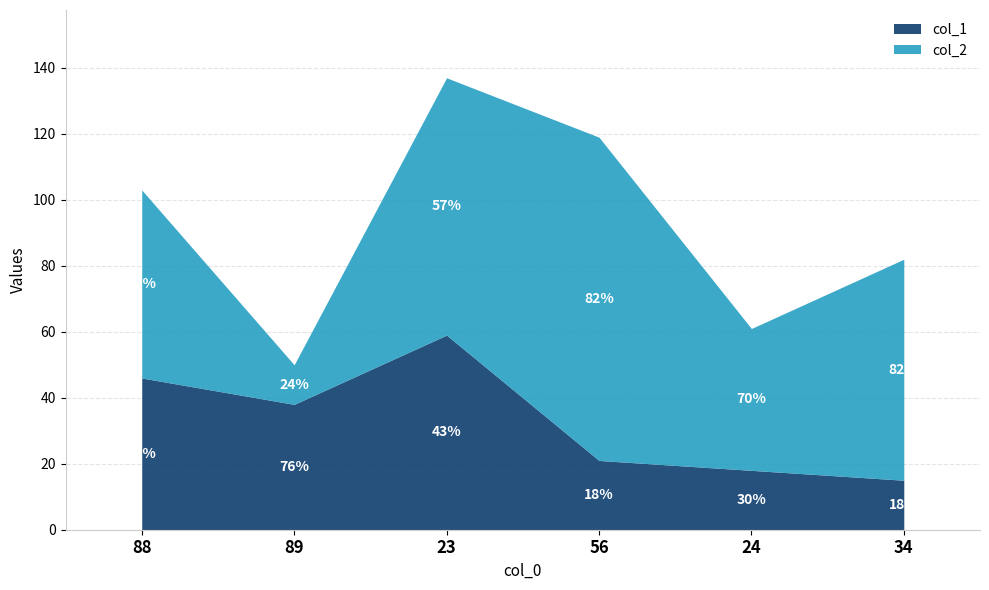

How many interior local valleys (lower than both neighbors) does the data have?

1